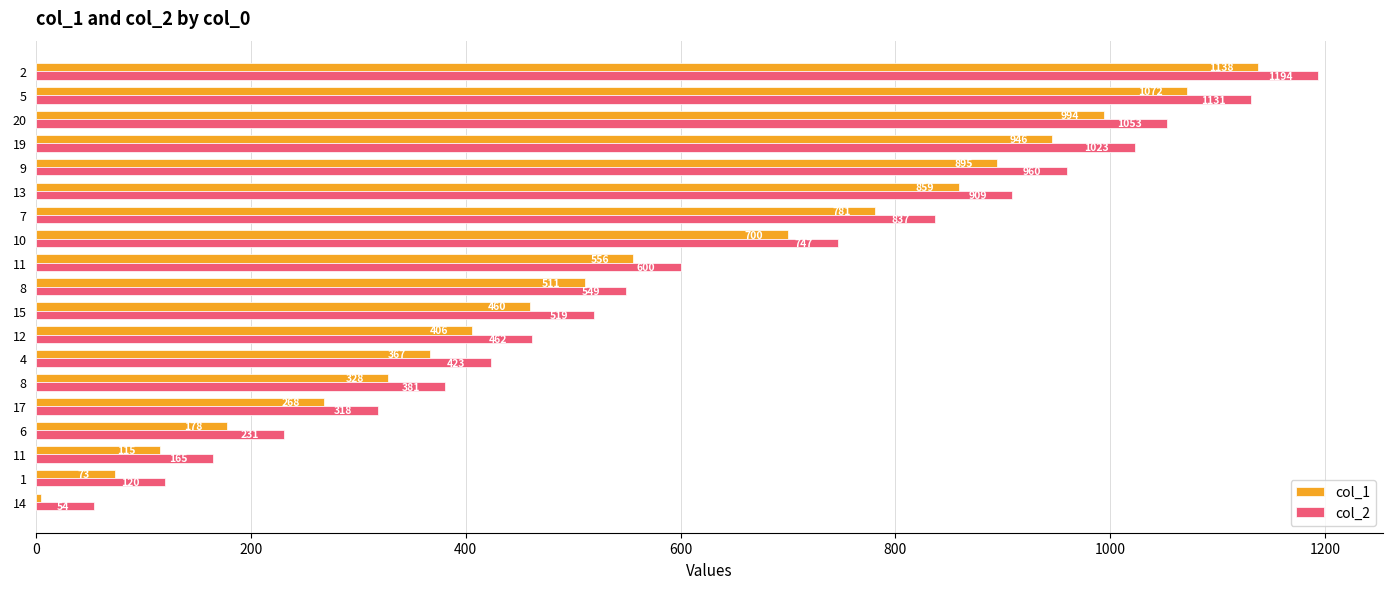

At which category is the sum across all series the highest?

2